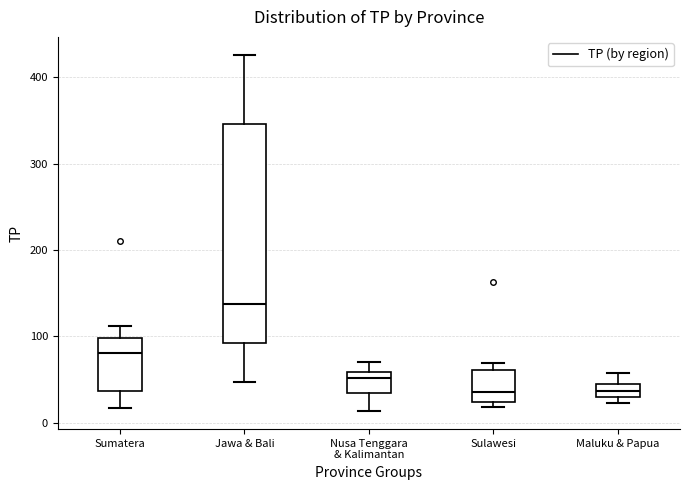

Which box has the highest median line?

Jawa & Bali